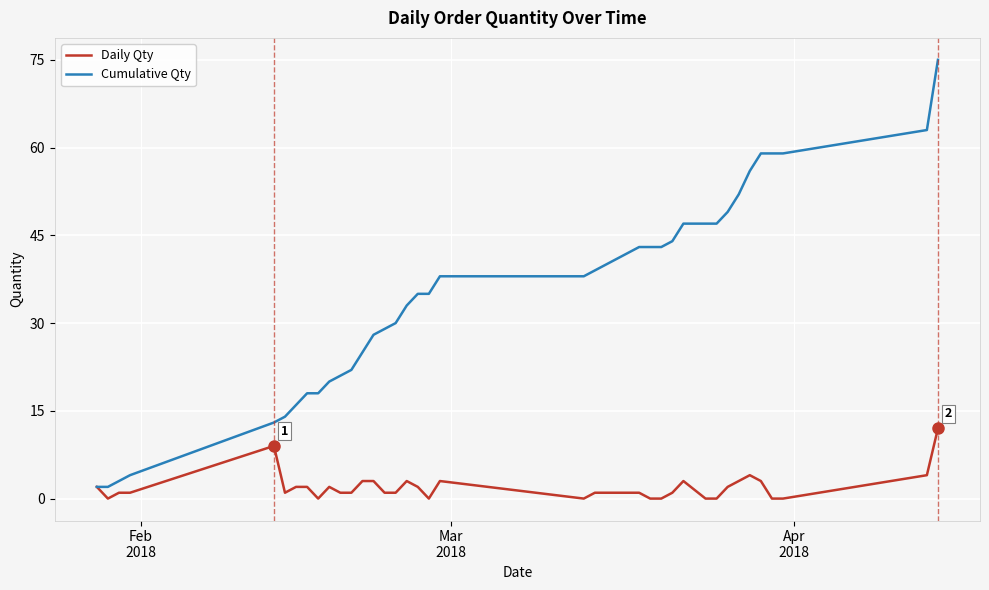

List the series in order of their overall mean, lowest first.

Daily Qty, Cumulative Qty